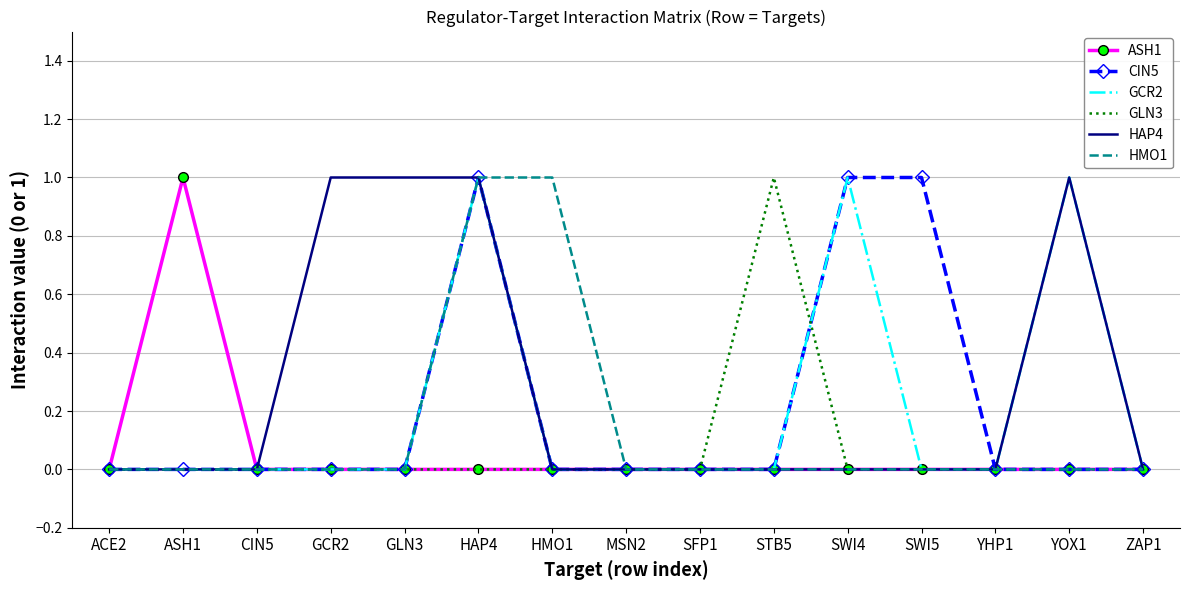

Reading left to right, transcribe all the data shown in this chart.

ASH1: ACE2=0	ASH1=1	CIN5=0	GCR2=0	GLN3=0	HAP4=0	HMO1=0	MSN2=0	SFP1=0	STB5=0	SWI4=0	SWI5=0	YHP1=0	YOX1=0	ZAP1=0
CIN5: ACE2=0	ASH1=0	CIN5=0	GCR2=0	GLN3=0	HAP4=1	HMO1=0	MSN2=0	SFP1=0	STB5=0	SWI4=1	SWI5=1	YHP1=0	YOX1=0	ZAP1=0
GCR2: ACE2=0	ASH1=0	CIN5=0	GCR2=0	GLN3=0	HAP4=1	HMO1=0	MSN2=0	SFP1=0	STB5=0	SWI4=1	SWI5=0	YHP1=0	YOX1=1	ZAP1=0
GLN3: ACE2=0	ASH1=0	CIN5=0	GCR2=0	GLN3=0	HAP4=0	HMO1=0	MSN2=0	SFP1=0	STB5=1	SWI4=0	SWI5=0	YHP1=0	YOX1=0	ZAP1=0
HAP4: ACE2=0	ASH1=0	CIN5=0	GCR2=1	GLN3=1	HAP4=1	HMO1=0	MSN2=0	SFP1=0	STB5=0	SWI4=0	SWI5=0	YHP1=0	YOX1=1	ZAP1=0
HMO1: ACE2=0	ASH1=0	CIN5=0	GCR2=0	GLN3=0	HAP4=1	HMO1=1	MSN2=0	SFP1=0	STB5=0	SWI4=0	SWI5=0	YHP1=0	YOX1=0	ZAP1=0